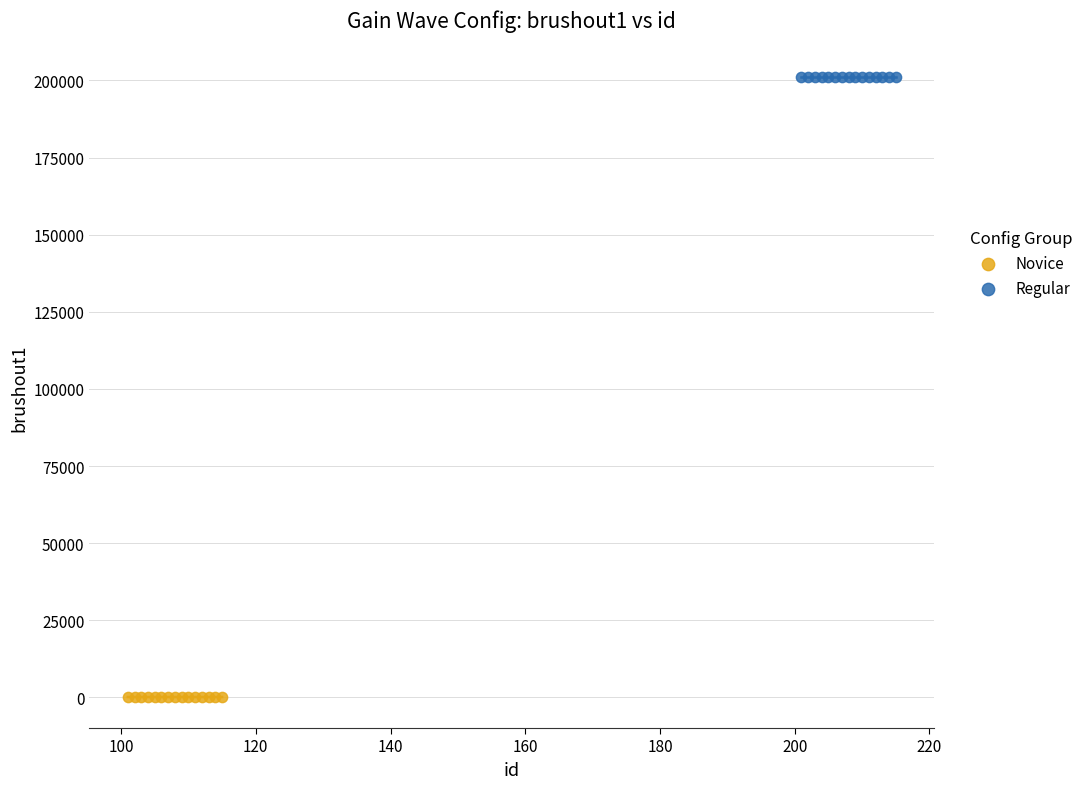

Which series contains the lowest Y value?

Novice